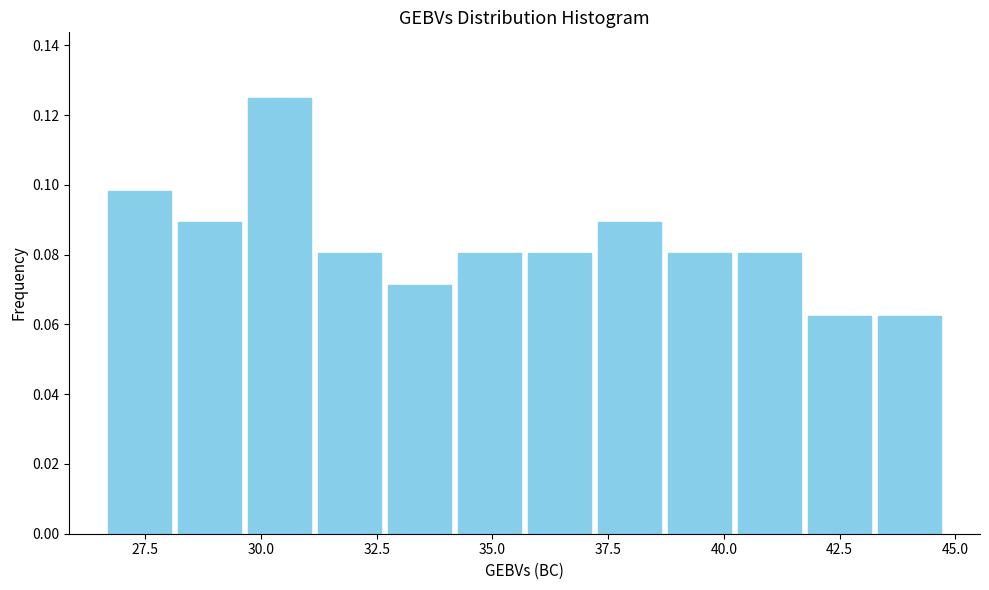

Around what value on the x-axis is the tallest bar? Give the approximate position of its centre, as read against the axis.

30.5